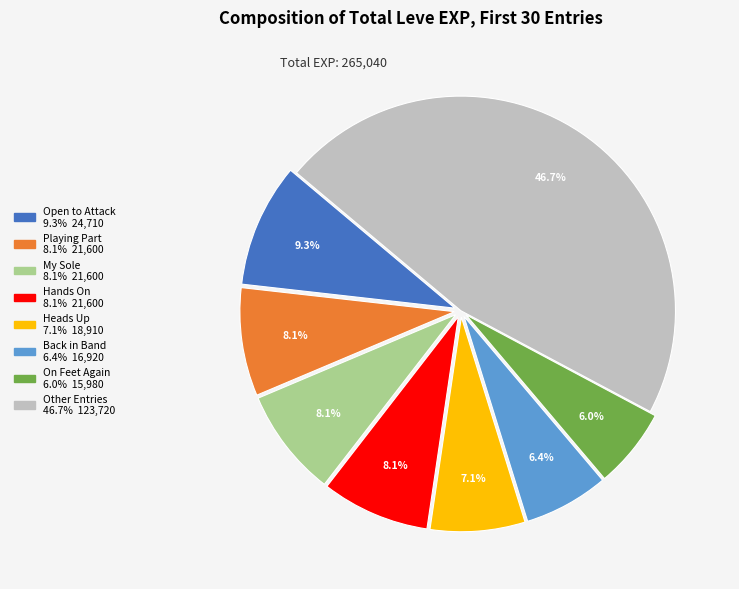

How many segments does this pie chart have?

8